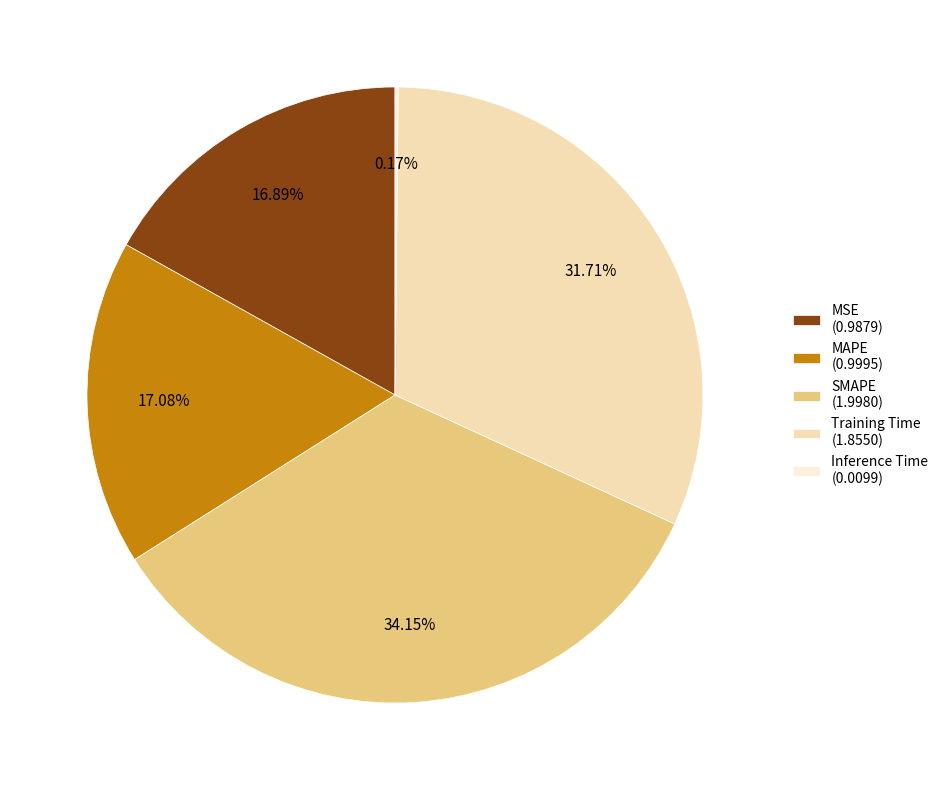

The Training Time slice represents 21% of the pie. True or false?

False